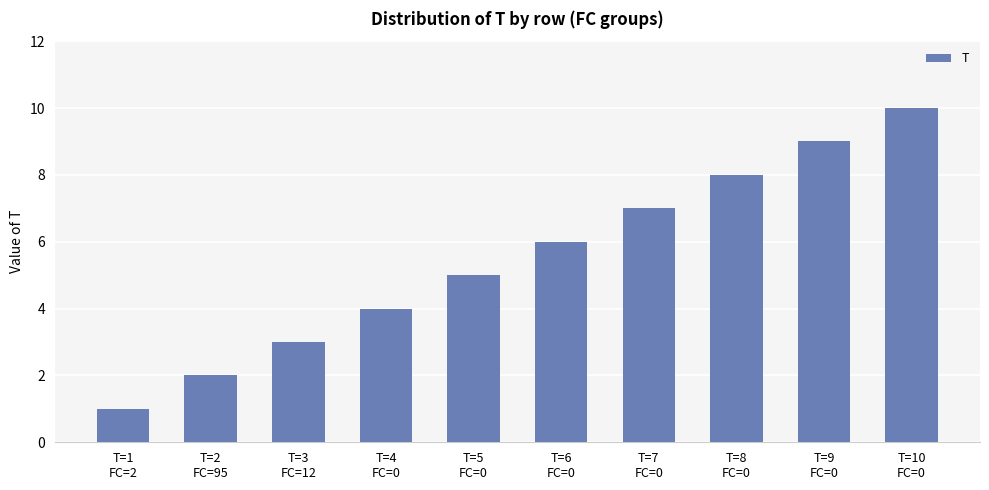

At which label is the value closest to 5?

T=5
FC=0